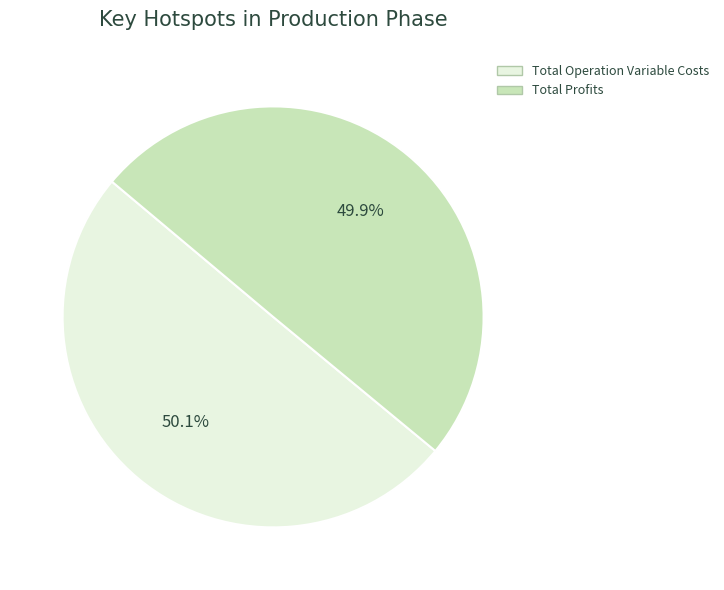

Is there a majority slice in this chart?

Yes